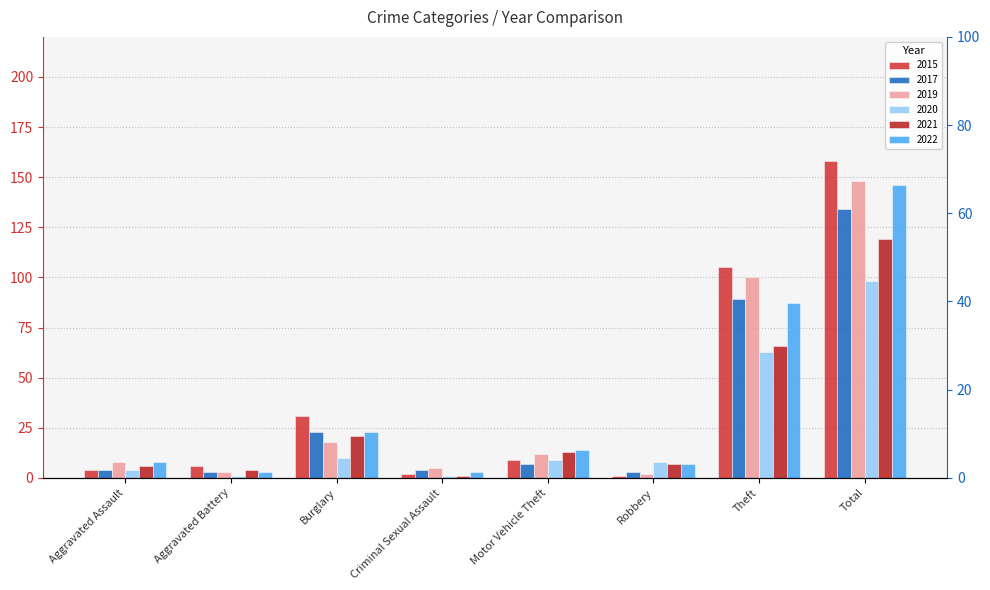

What is the label of the 3rd bar from the right?

Robbery